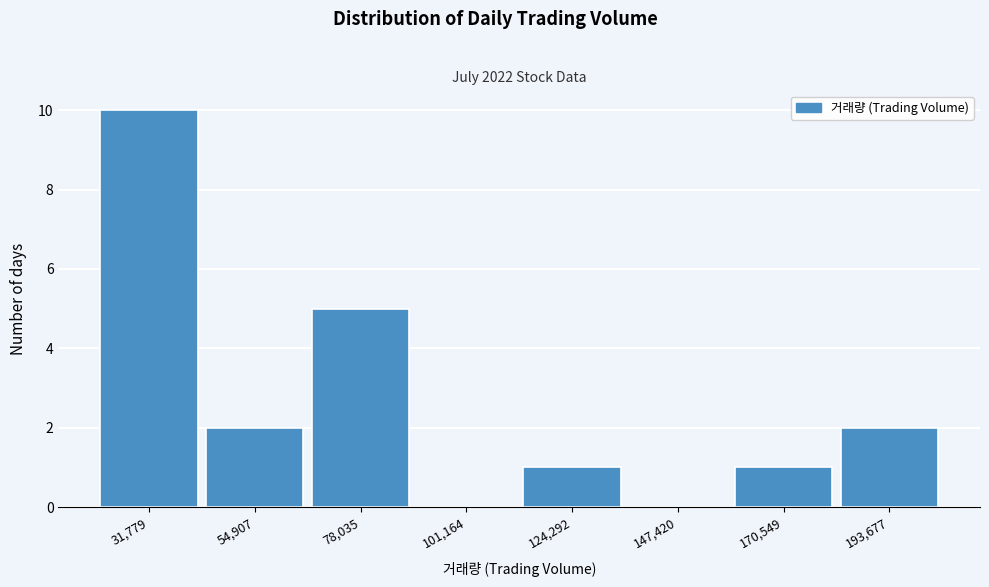

Reading left to right, what are all the values shown in this chart?

31,779=10	54,907=2	78,035=5	101,164=0	124,292=1	147,420=0	170,549=1	193,677=2